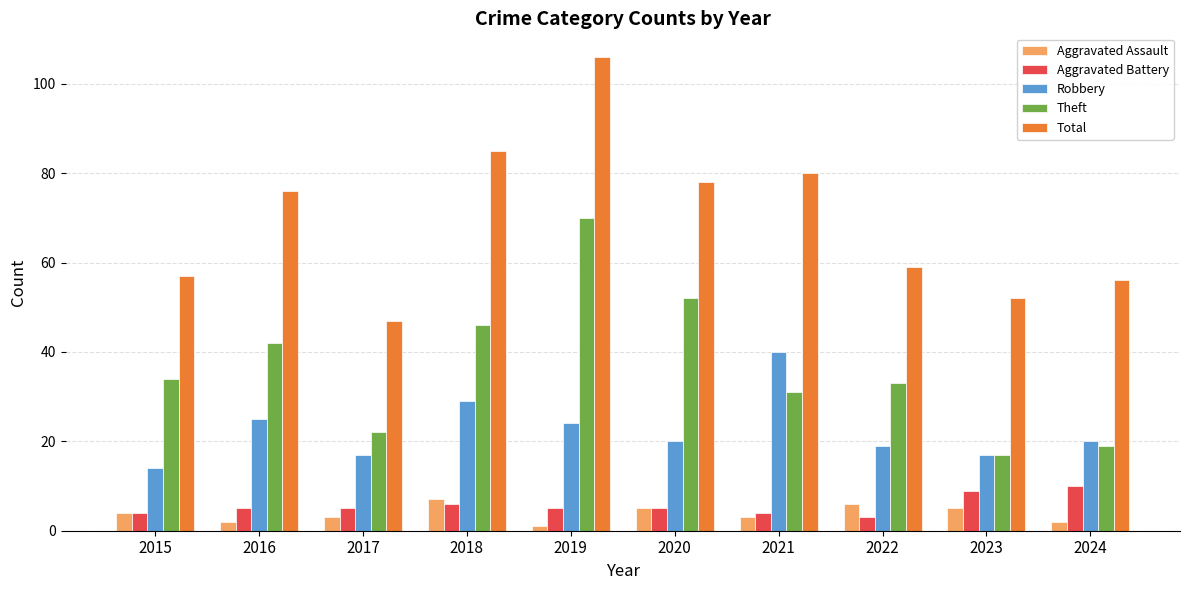

Which series changed the most between 2019 and 2020?

Total